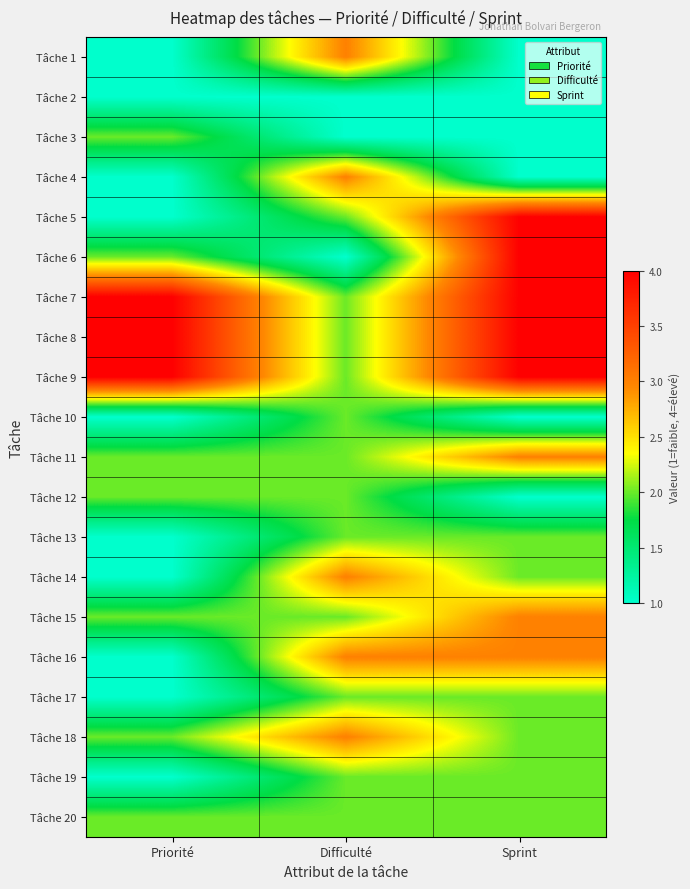

Between Priorité and Sprint, which is larger?

Priorité